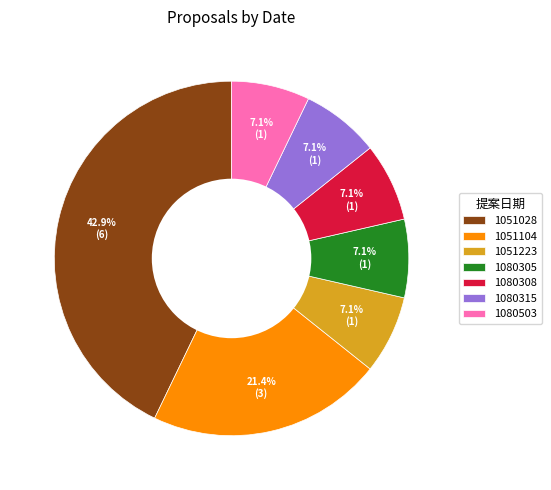

Approximately how many times larger is the value at 1051104 compared to 1080308?

3.0